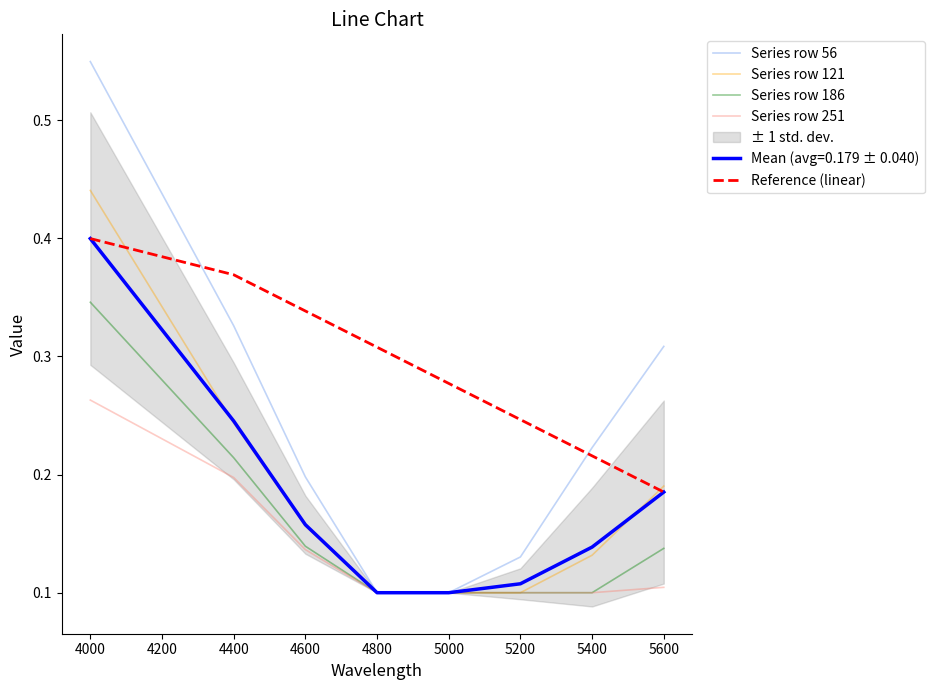

True or false: Series row 186 and Reference (linear) cross at least once.

False